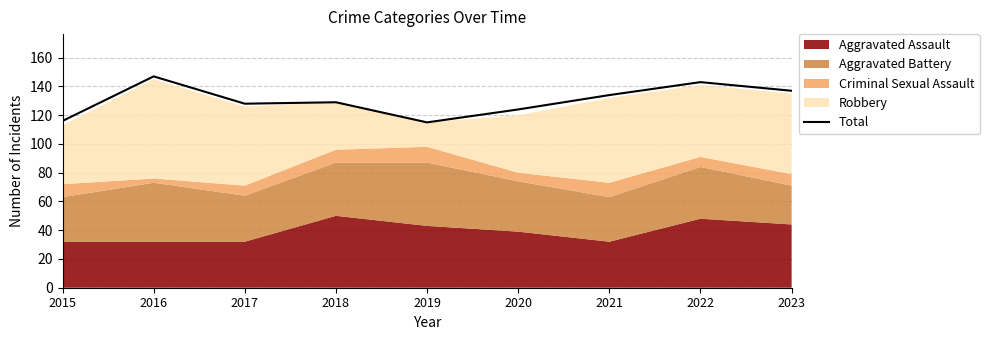

What is the difference between the values at 2023 and 2019?

22